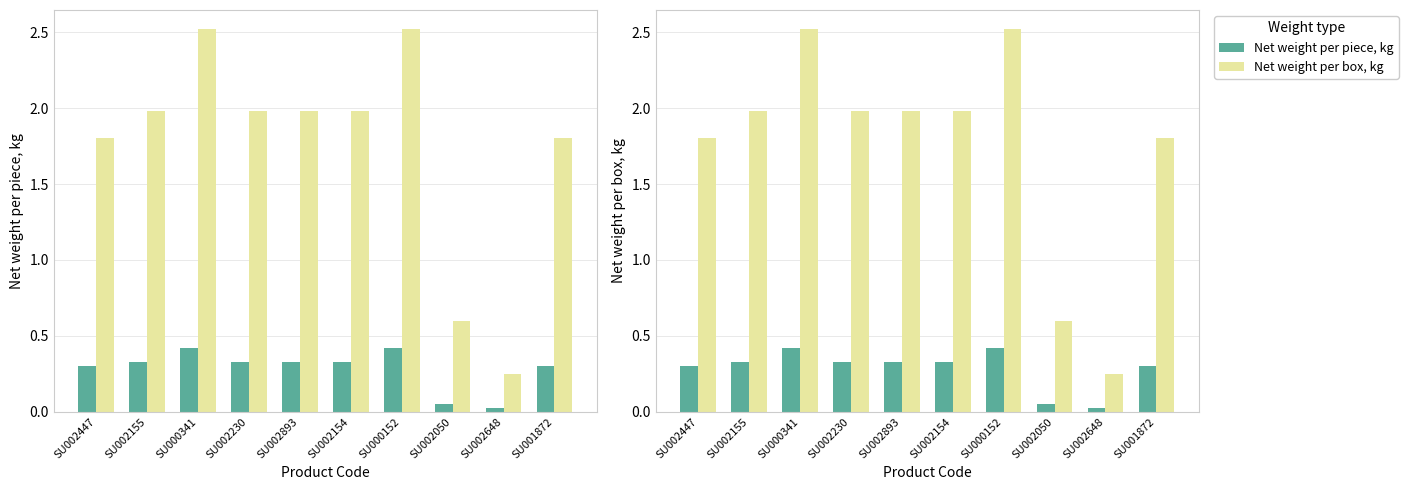

Rank the categories by Net weight per piece, kg value from lowest to highest.

SU002648, SU002050, SU002447, SU001872, SU002155, SU002230, SU002893, SU002154, SU000341, SU000152